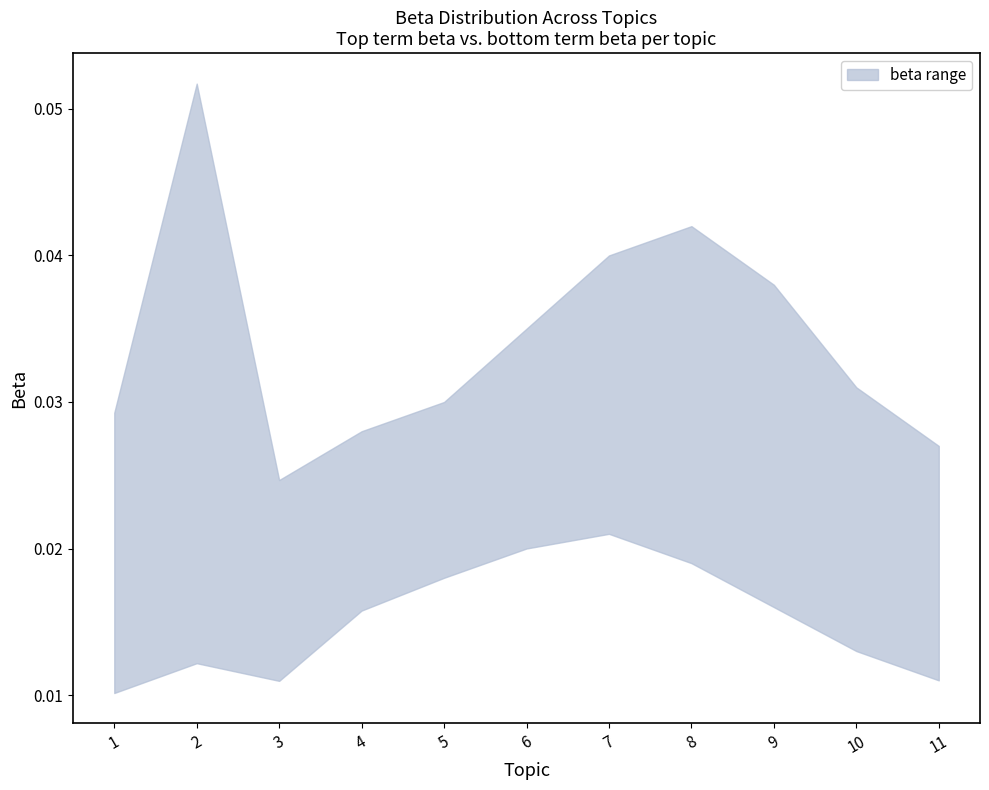

Reading left to right, what are all the values shown in this chart?

upper: 0.0	0.1	0.0	0.0	0.0	0.0	0.0	0.0	0.0	0.0	0.0
lower: 0.0	0.0	0.0	0.0	0.0	0.0	0.0	0.0	0.0	0.0	0.0